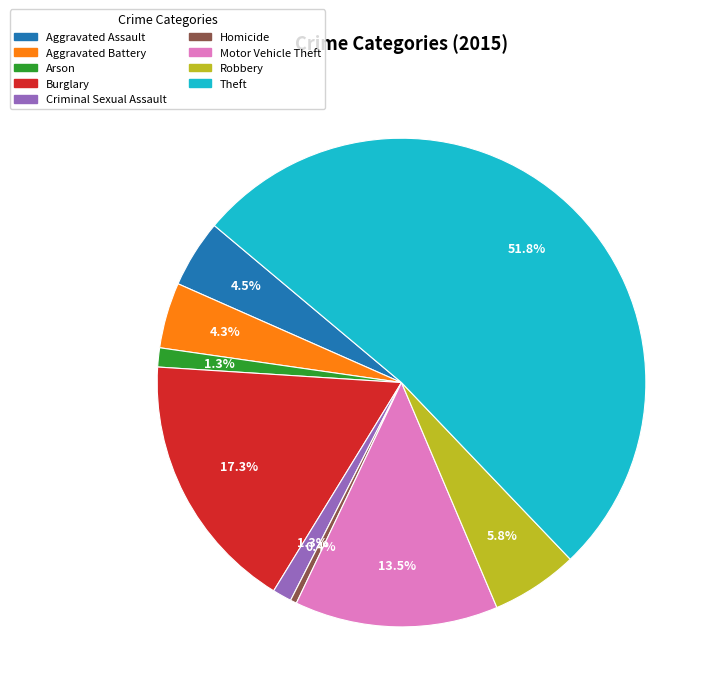

To the nearest percent, what is the difference between the largest and smallest slice percentages?

51%